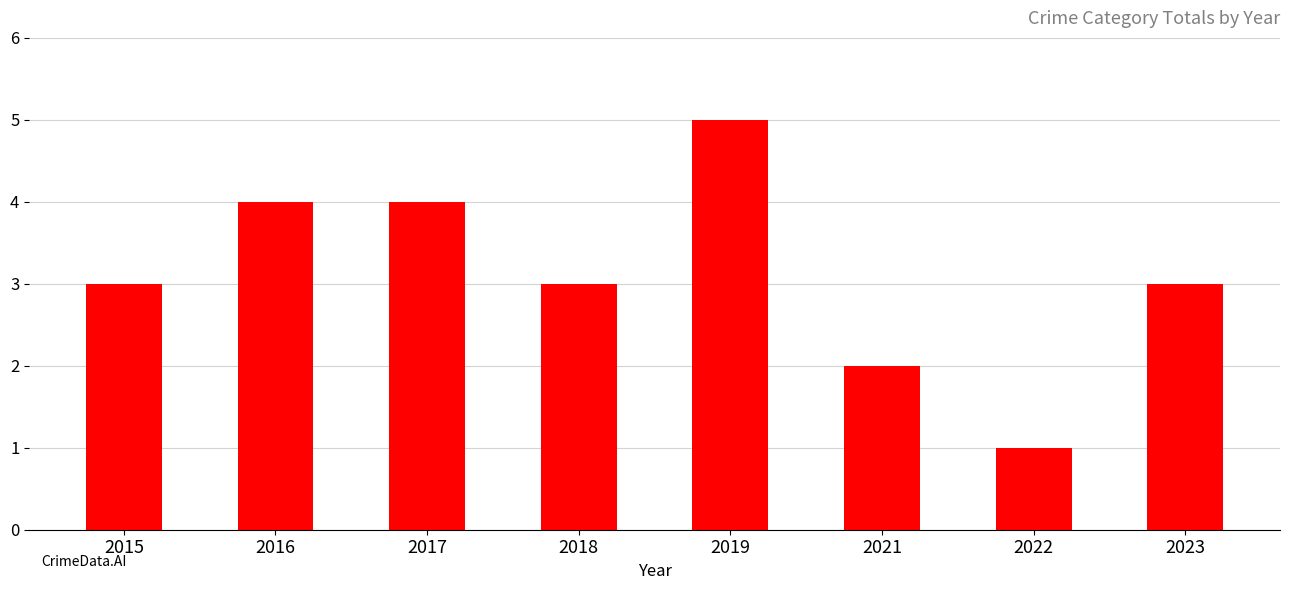

What is the difference between the values at 2017 and 2023?

1